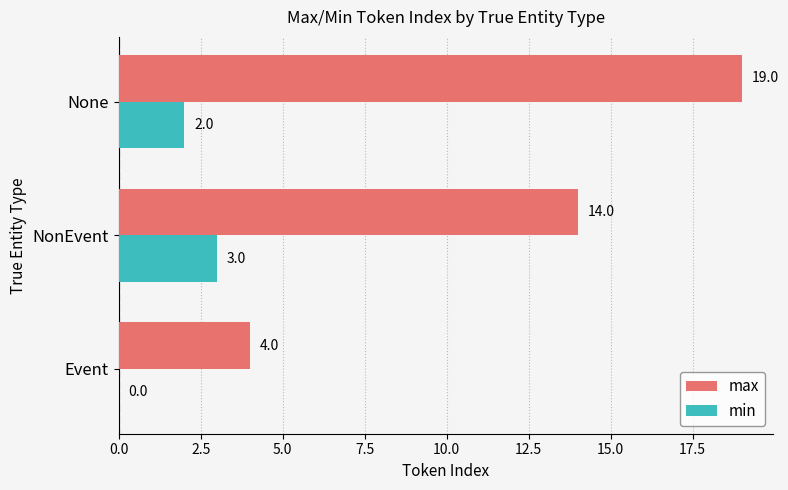

The value of min at None is 2. True or false?

True